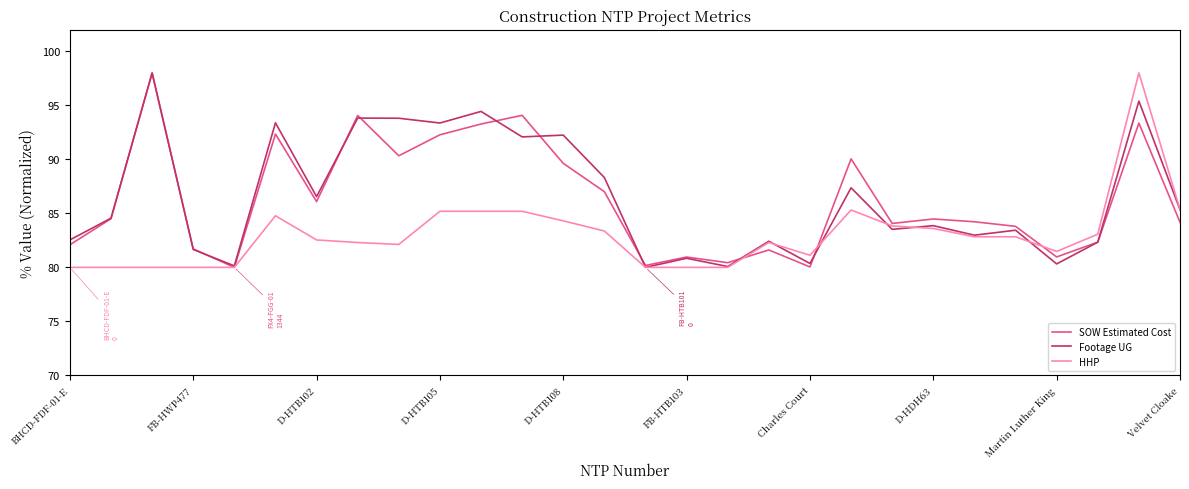

What is the minimum value for Footage UG?

80.0